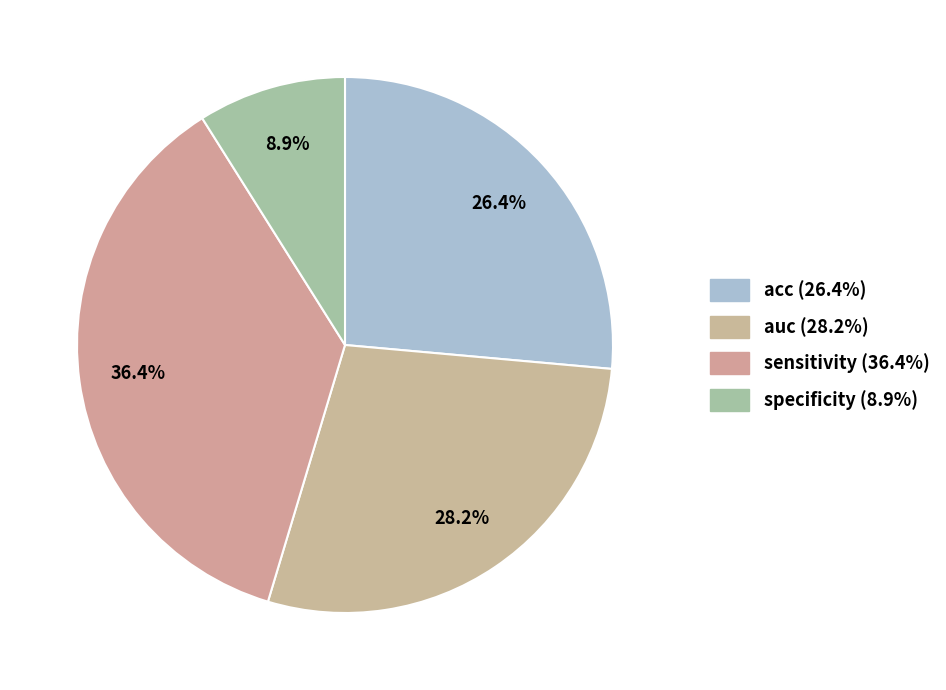

What is the largest slice in the pie chart?

sensitivity